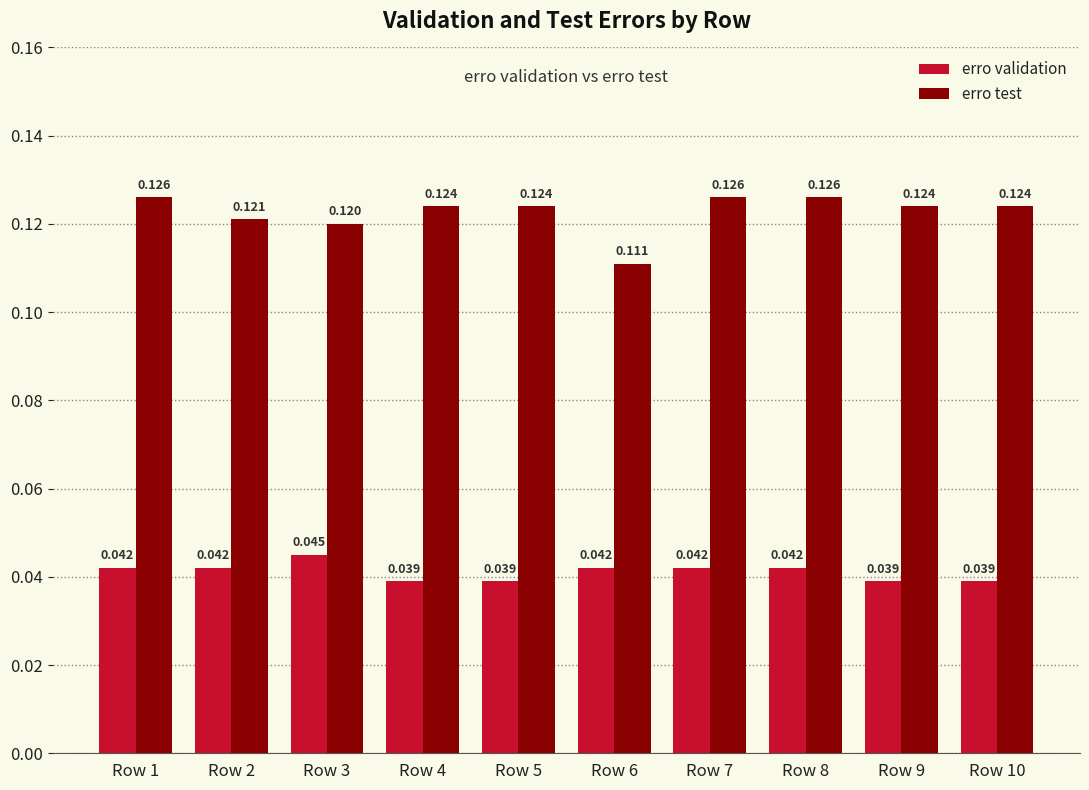

The erro test series shows 0.2 at Row 10. True or false?

False